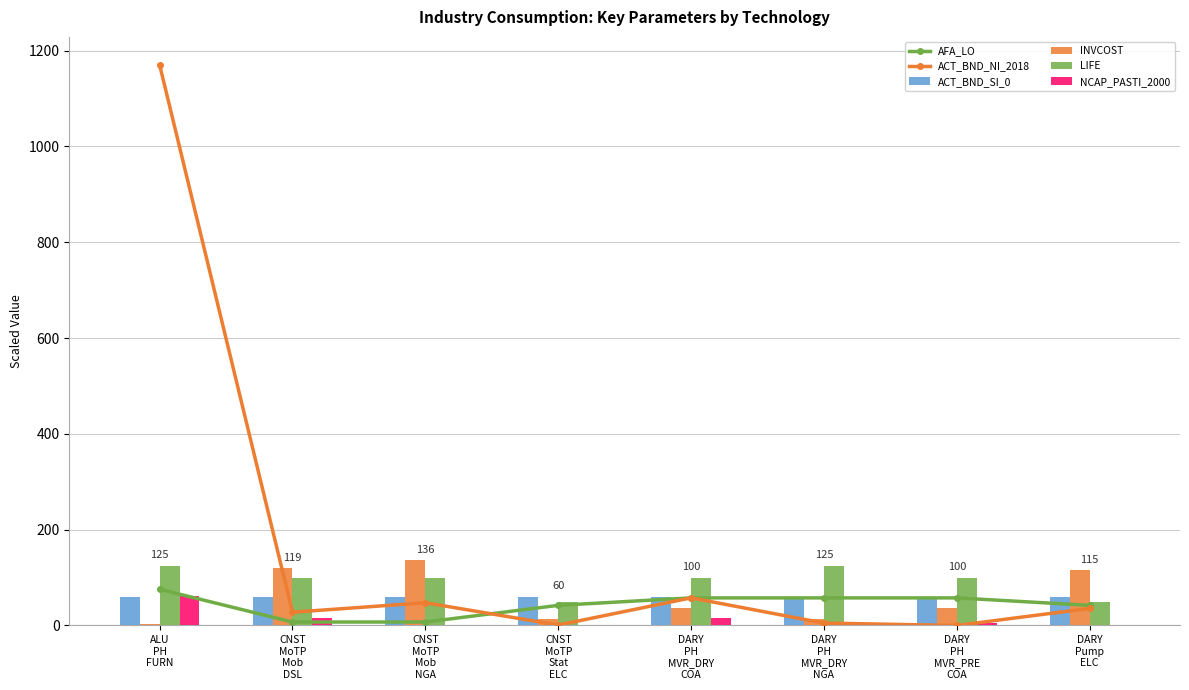

Rank the categories by NCAP_PASTI_2000 value from highest to lowest.

ALU
PH
FURN, DARY
PH
MVR_DRY
COA, CNST
MoTP
Mob
DSL, DARY
PH
MVR_PRE
COA, DARY
Pump
ELC, CNST
MoTP
Stat
ELC, CNST
MoTP
Mob
NGA, DARY
PH
MVR_DRY
NGA